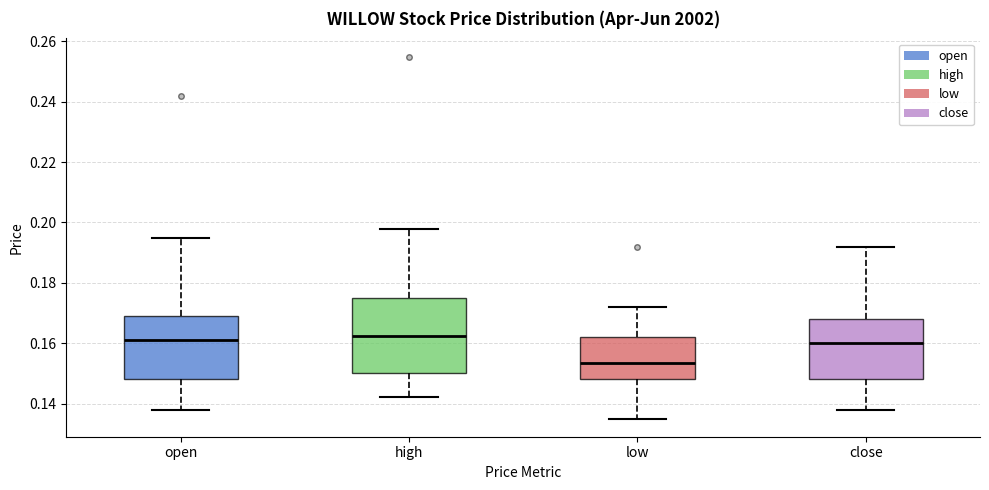

Comparing the boxes themselves (not the whiskers), which one is the tallest?

high